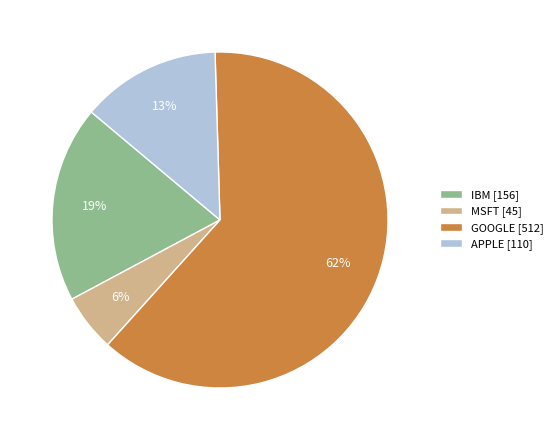

Which category has the smallest portion of the pie?

MSFT